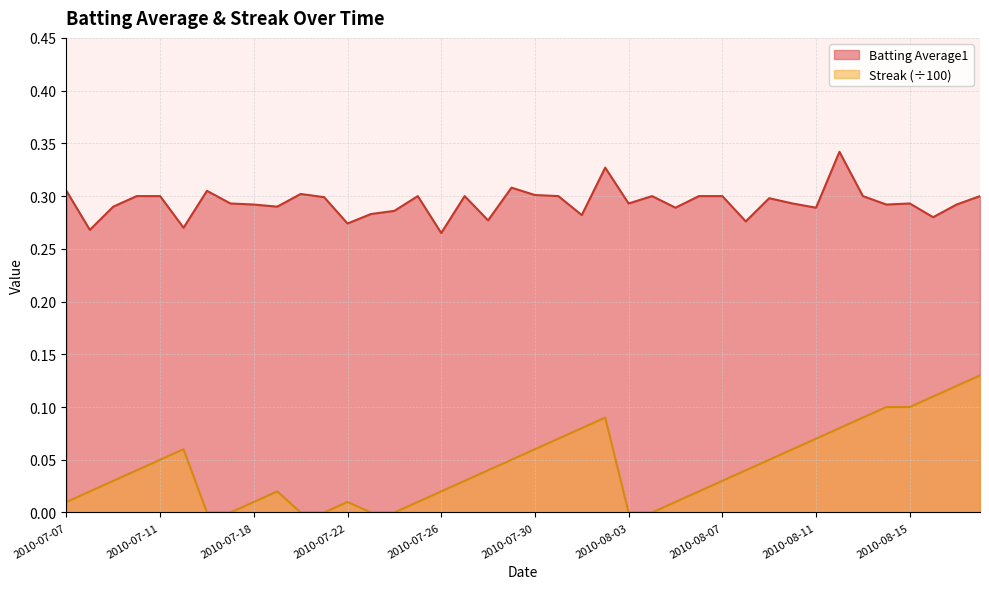

True or false: Batting Average1 has a value of 0.5 at 2010-08-06.

False